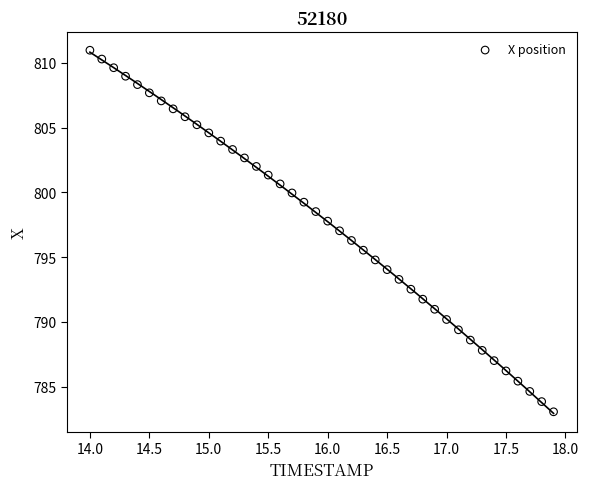

What is the range of X values (max minus min)?

3.9